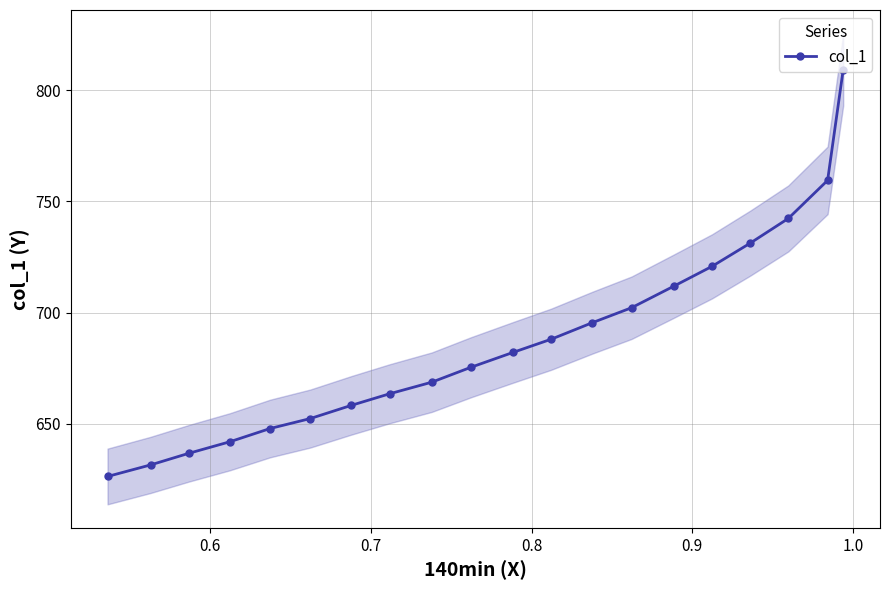

What is the minimum value for col_1?

626.3